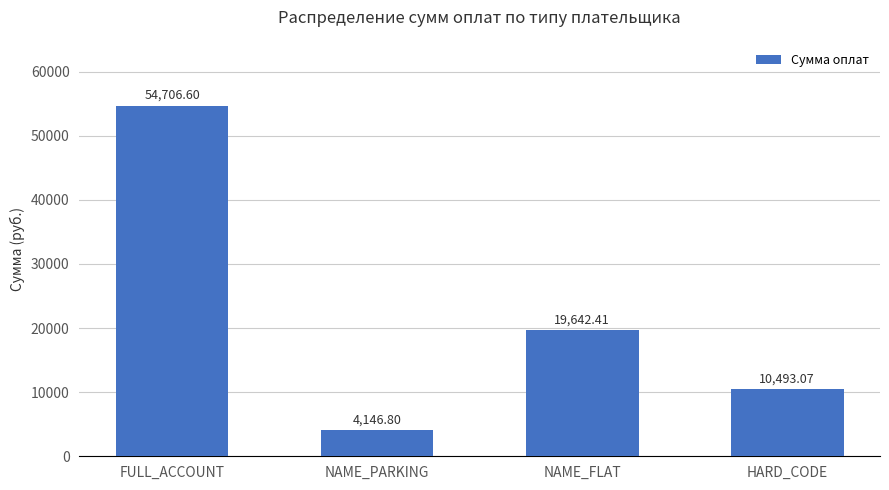

The chart shows a value of 26624.2 at FULL_ACCOUNT. True or false?

False